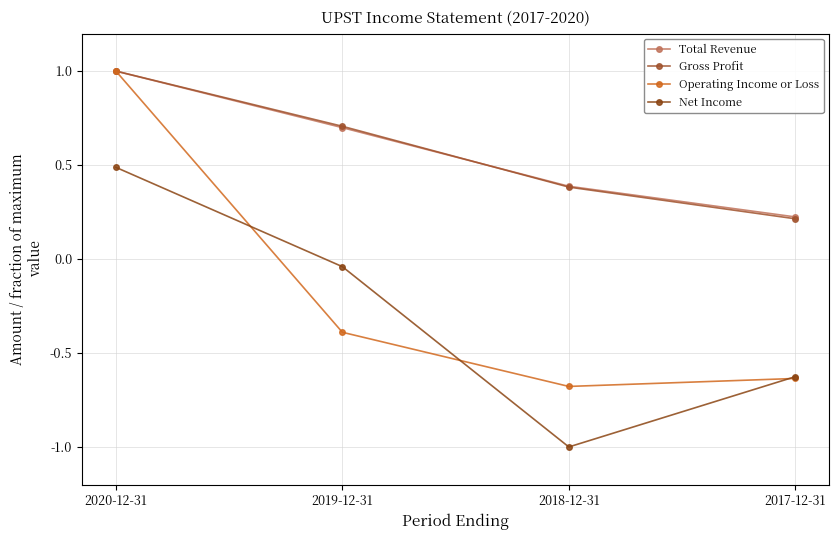

What is the difference between the second highest and minimum values in the Gross Profit series?

0.5